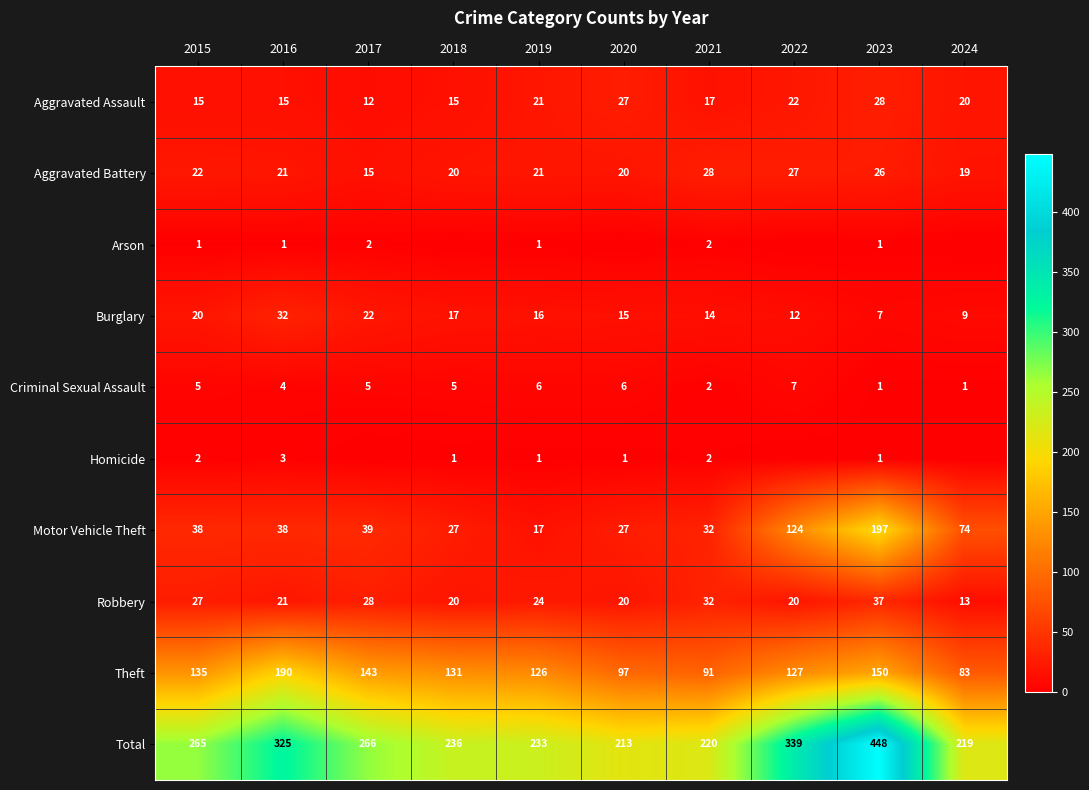

What is the difference between the highest and lowest values at 2023?

447